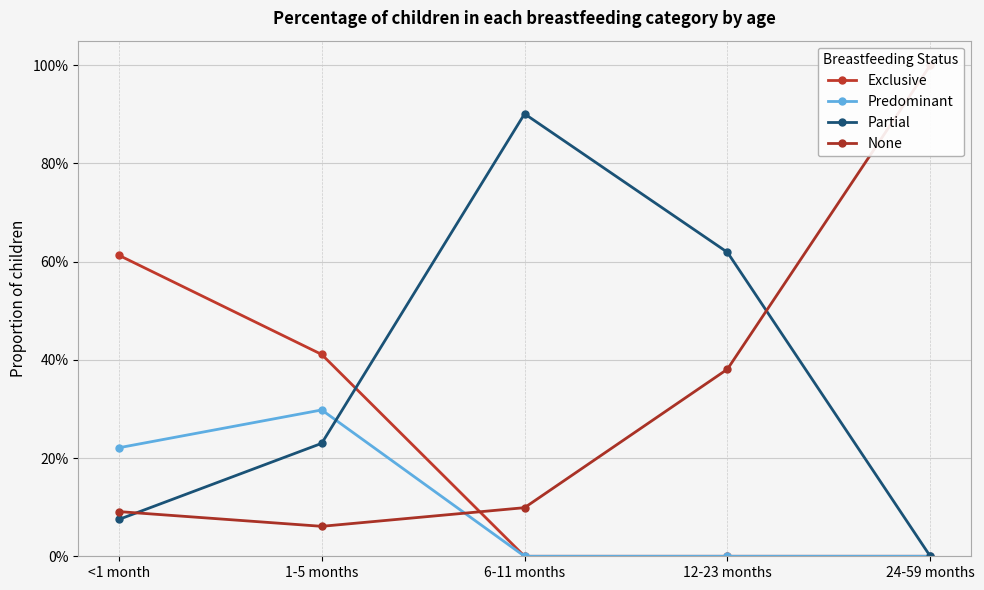

Does the chart display data point markers on the line(s)?

Yes